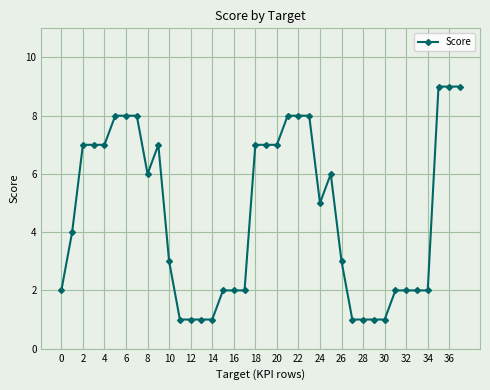

What is the maximum value shown in the chart?

9